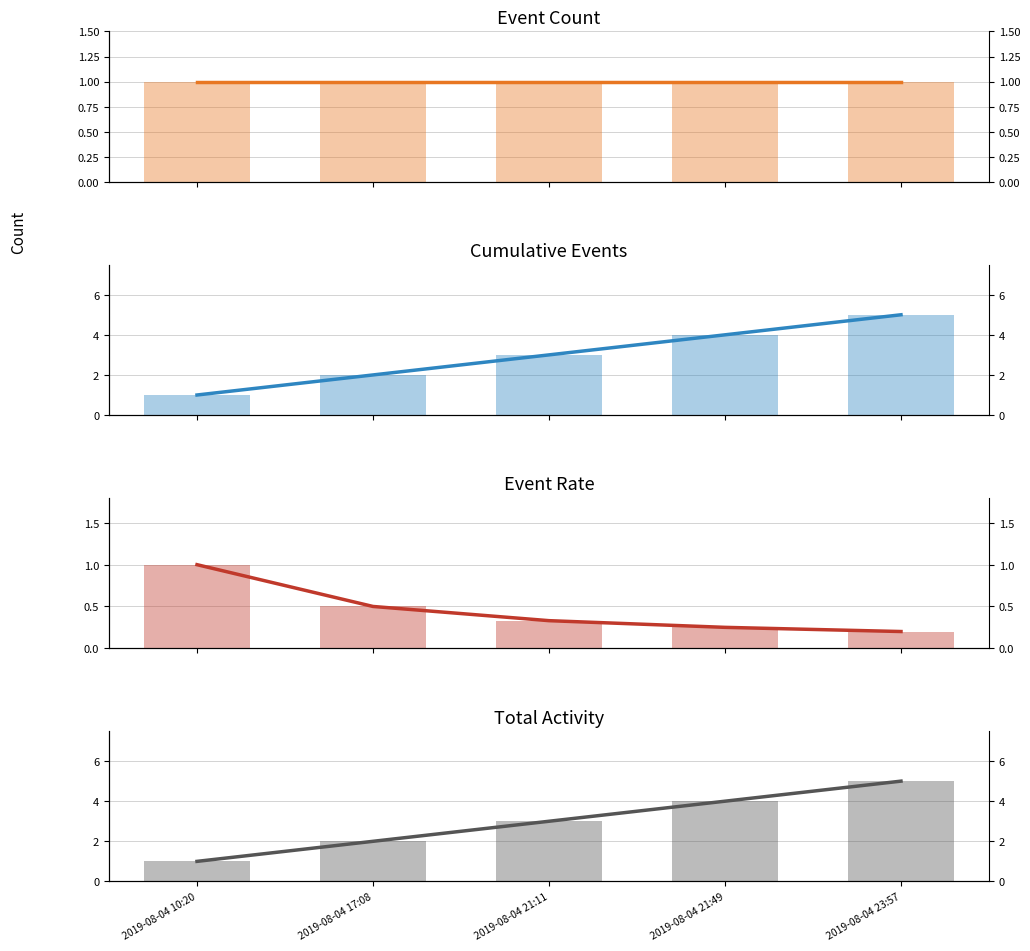

How many bars are there in each group?

4